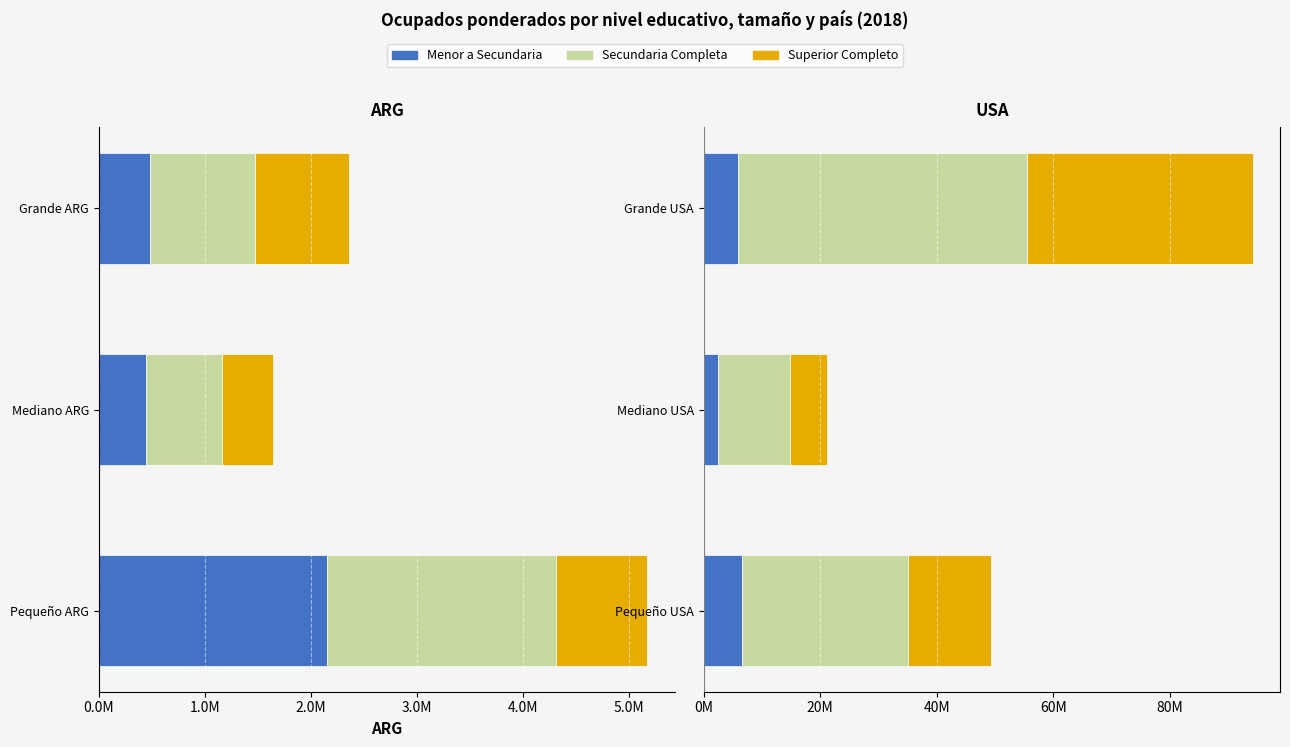

How many data points in Menor a Secundaria are above 5941493?

2